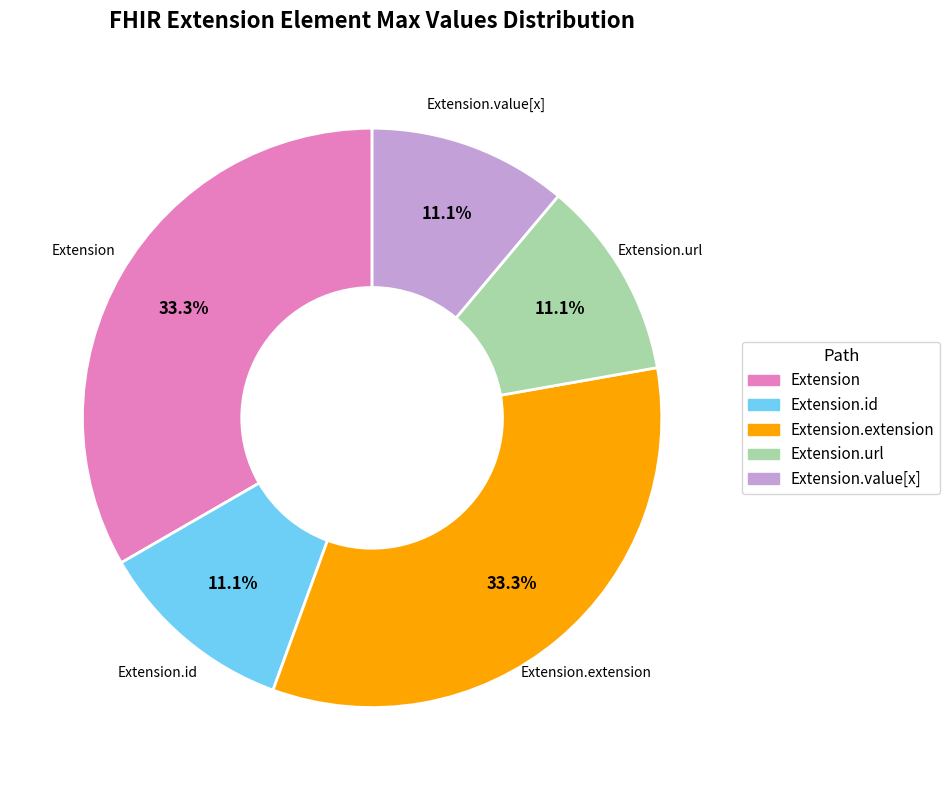

Does any single category account for the majority?

No